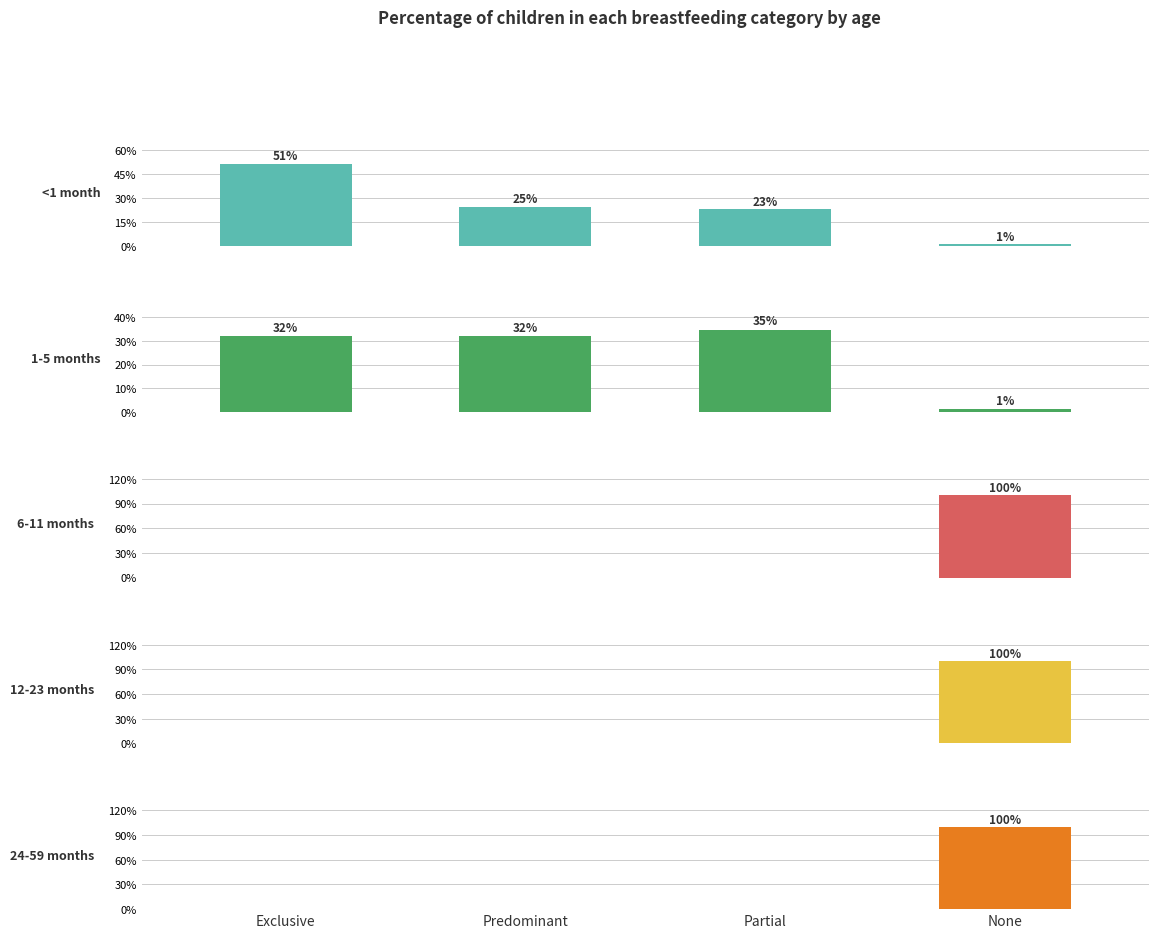

What is the spread (max minus min) of values at Partial?

0.3